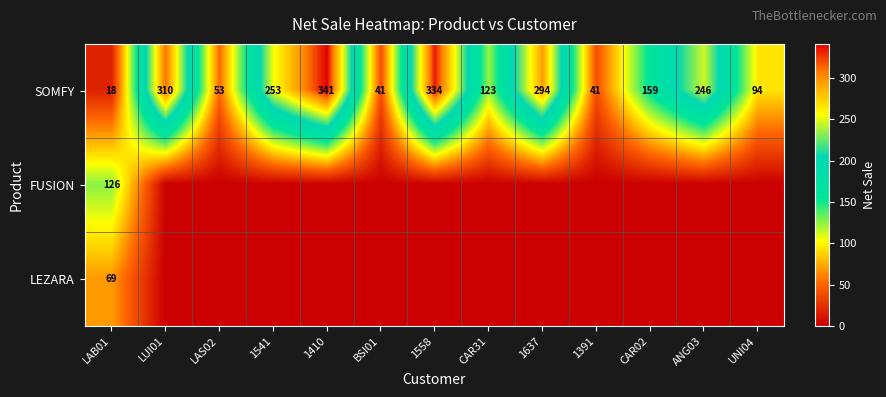

At which category is the sum across all series the highest?

1410